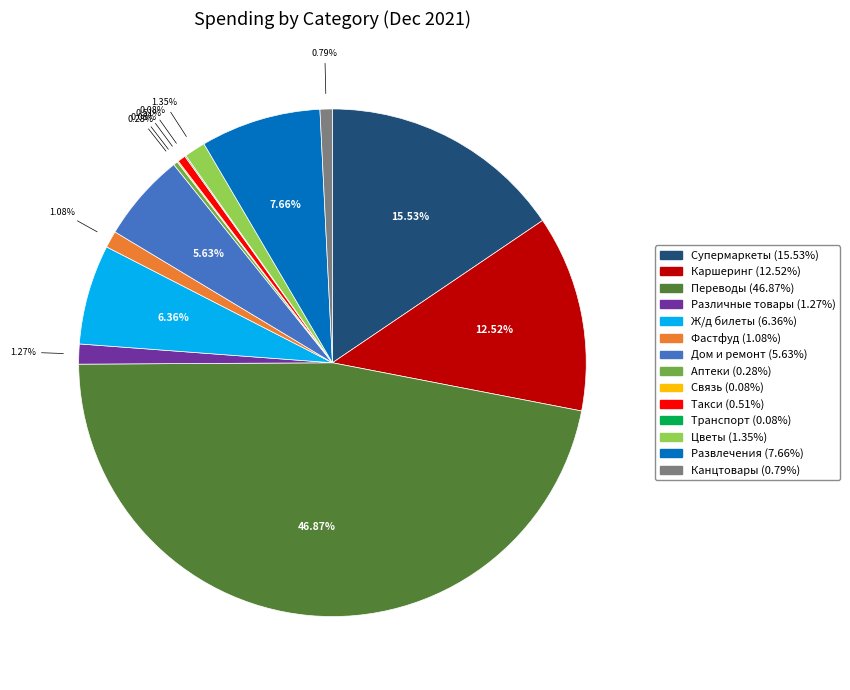

Between Ж/д билеты and Фастфуд, which is larger?

Ж/д билеты